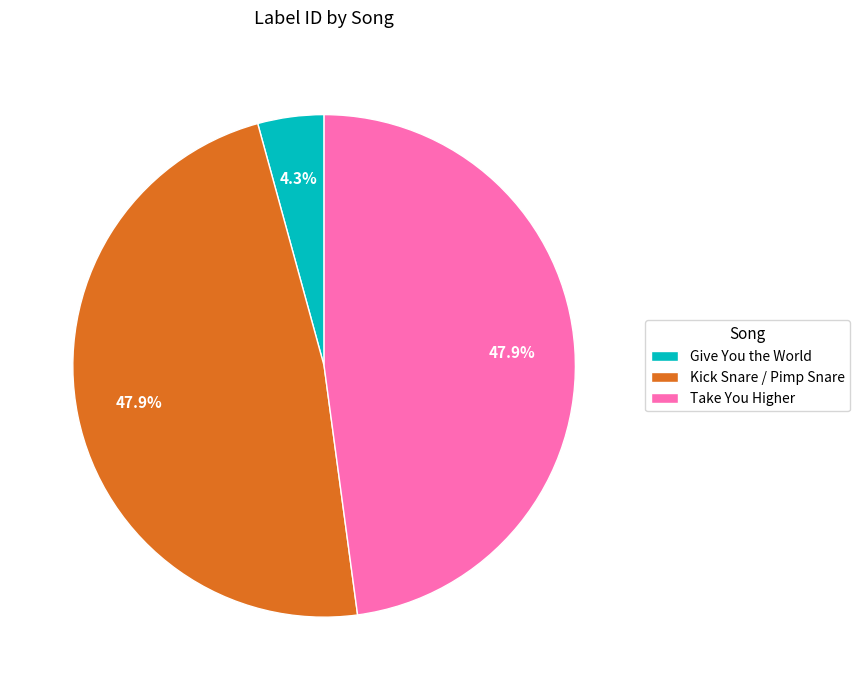

To the nearest percent, what portion does Take You Higher represent?

48%